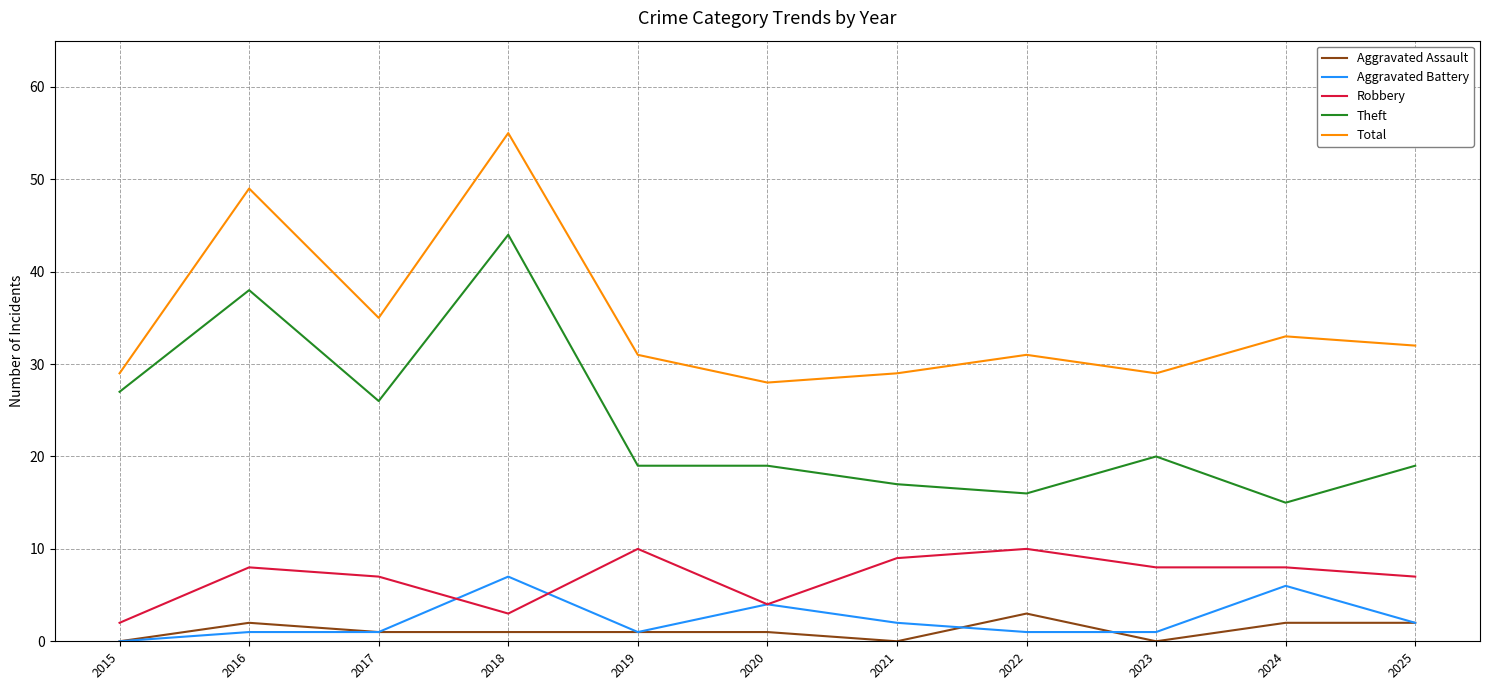

Which category has the highest value in the Aggravated Assault series?

2022